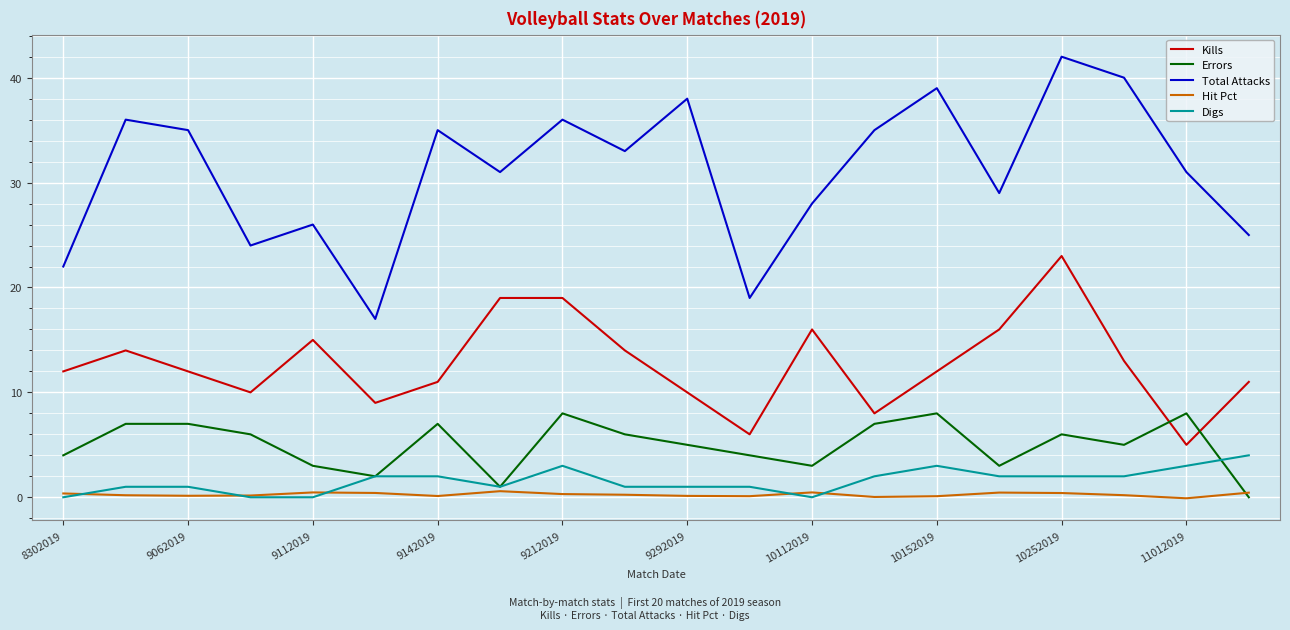

At how many categories does at least one series exceed 1?

20